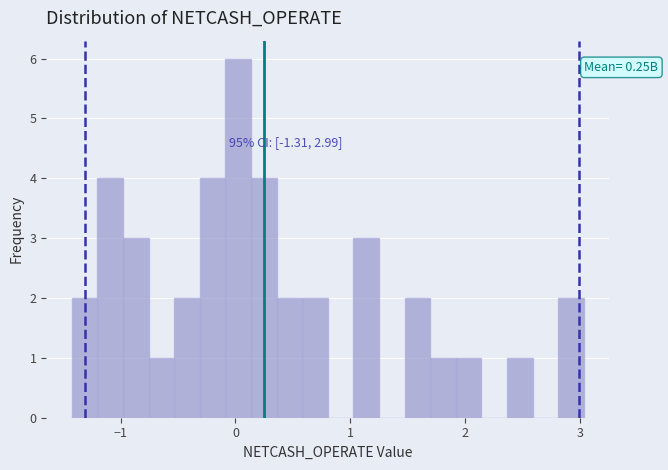

Read against the x-axis, roughly where is the centre of the tallest bar?

0.0